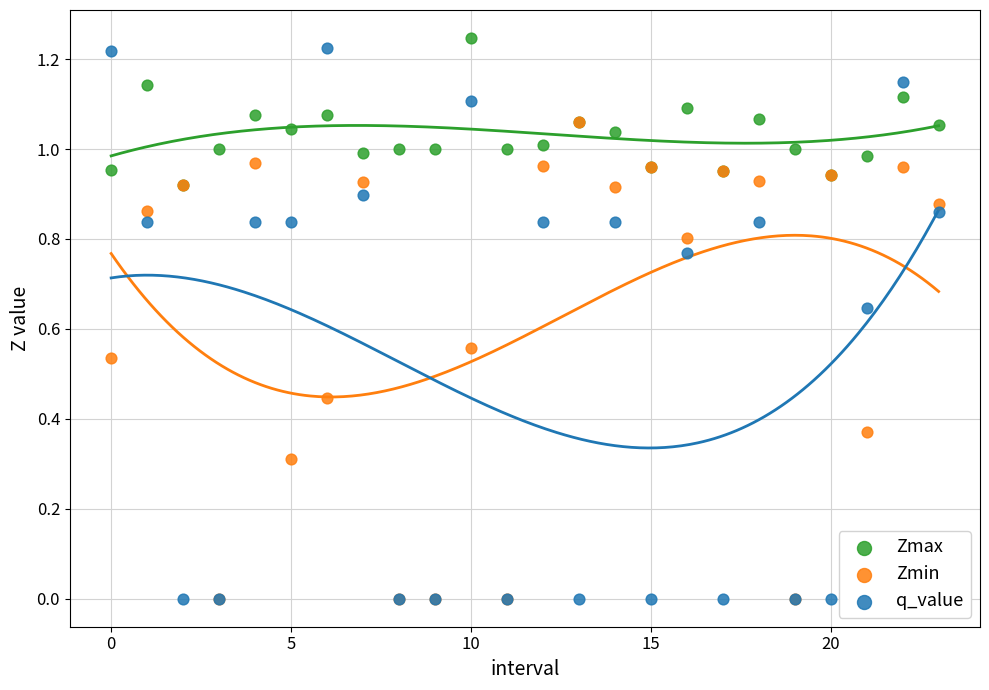

What are all the series names shown in the legend?

Zmax, Zmin, q_value